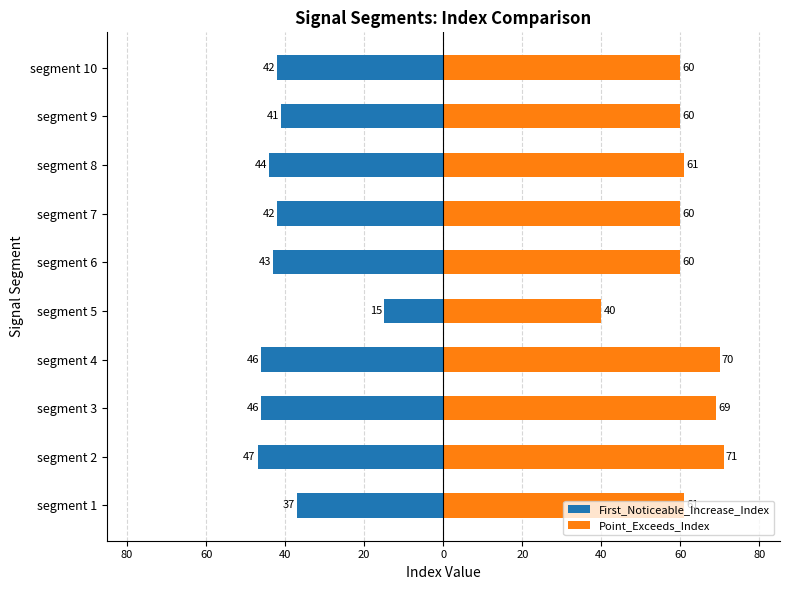

Reading left to right, list all the values displayed in this chart.

First_Noticeable_Increase_Index: -37	-47	-46	-46	-15	-43	-42	-44	-41	-42
Point_Exceeds_Index: 61	71	69	70	40	60	60	61	60	60